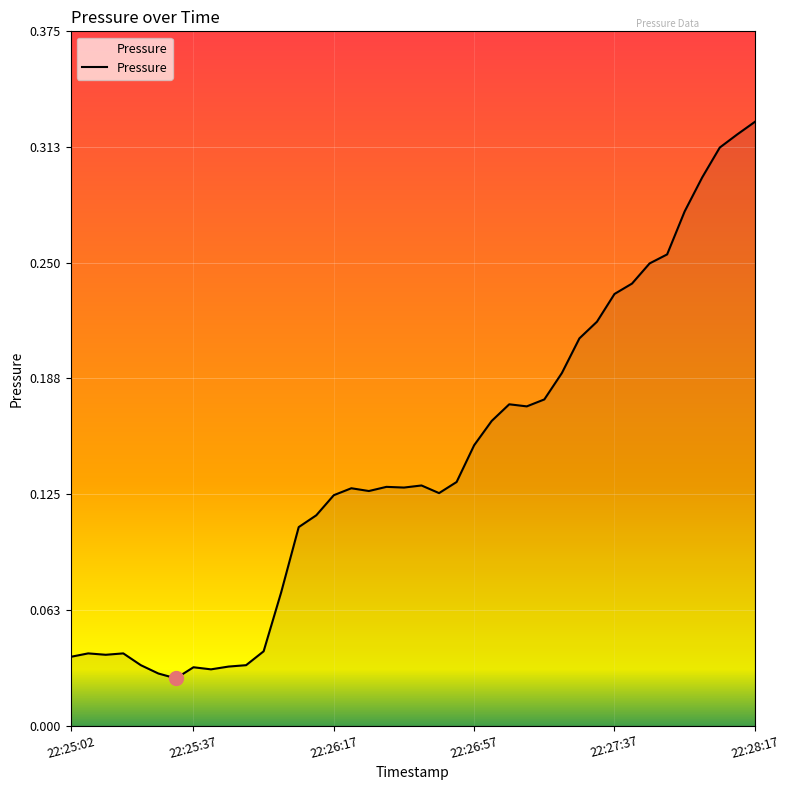

Is this an area chart (filled region under the line)?

Yes